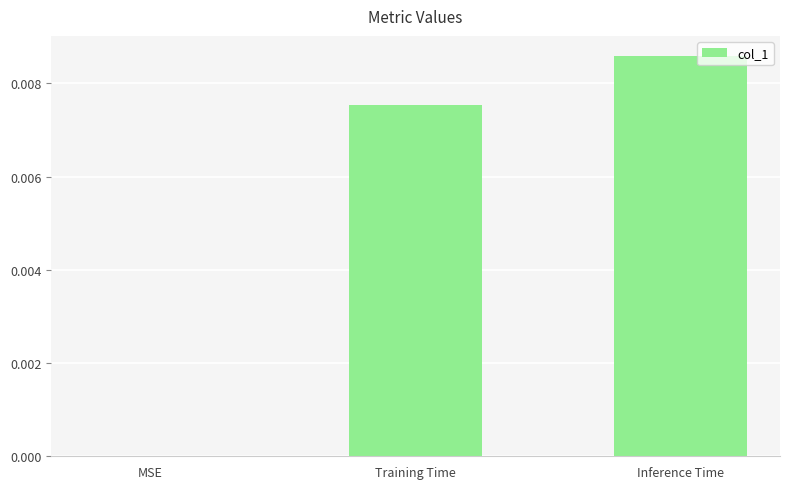

Between Inference Time and MSE, which is larger?

Inference Time